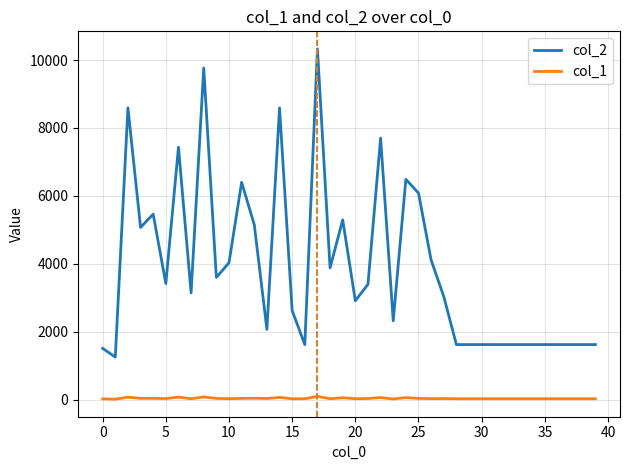

Is this an area chart (filled region under the line)?

No